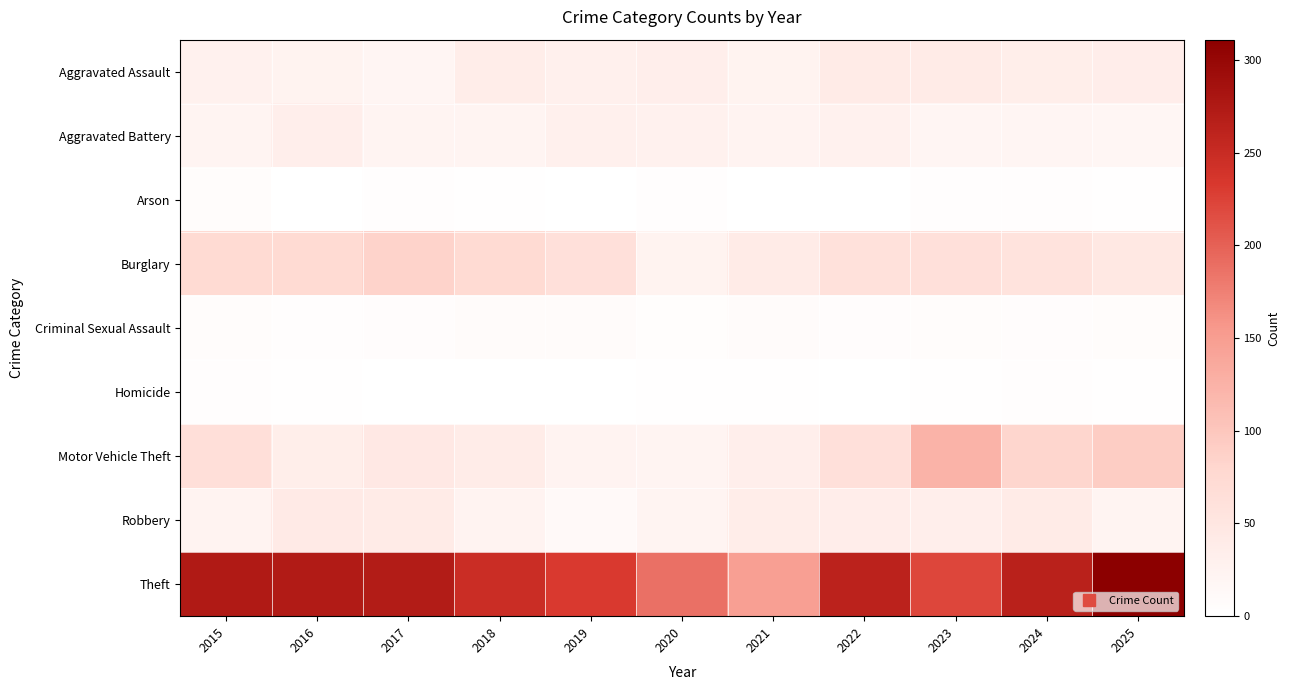

At how many categories does at least one series exceed 88?

11